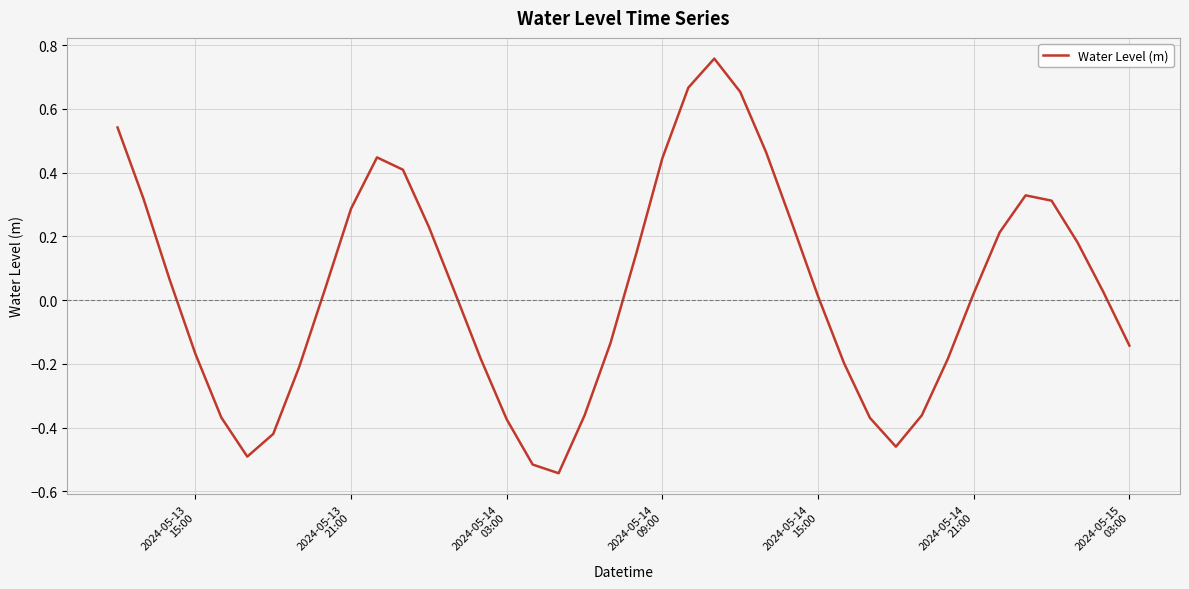

What is the difference between the maximum and minimum values?

1.3